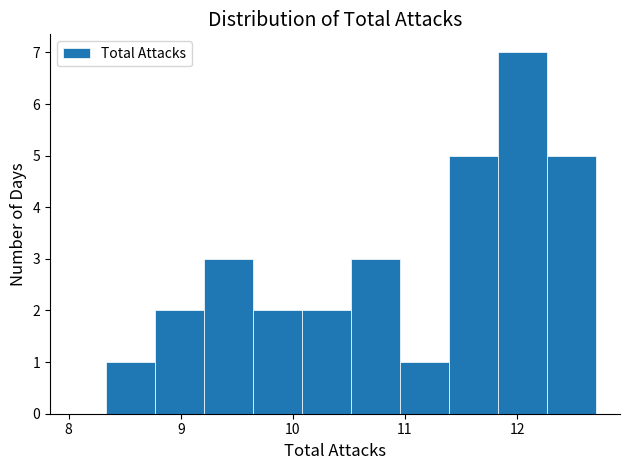

Which range on the x-axis has the tallest bar?

11.8 to 12.3